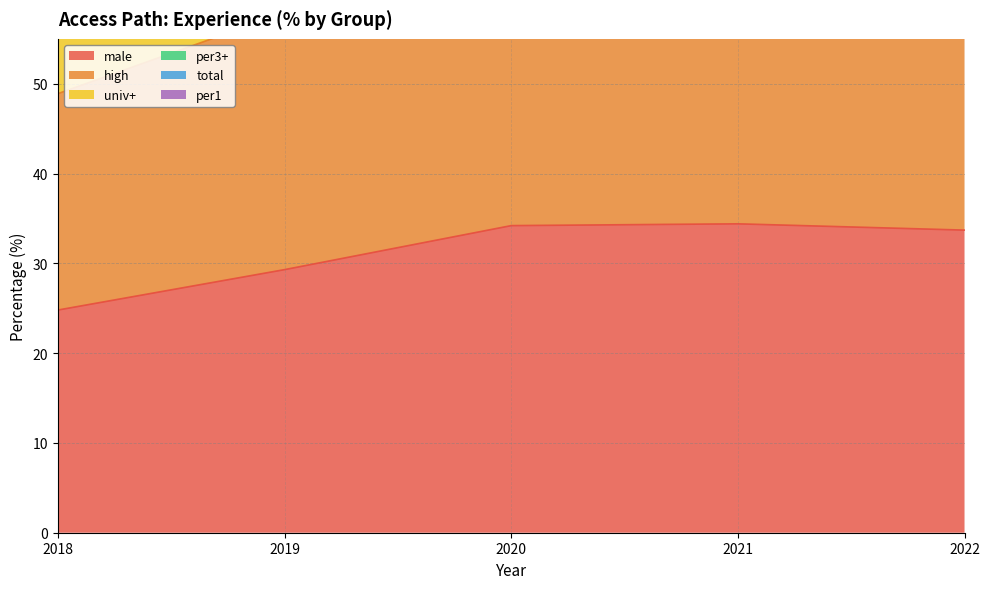

The univ+ series shows 113.3 at 2019. True or false?

False